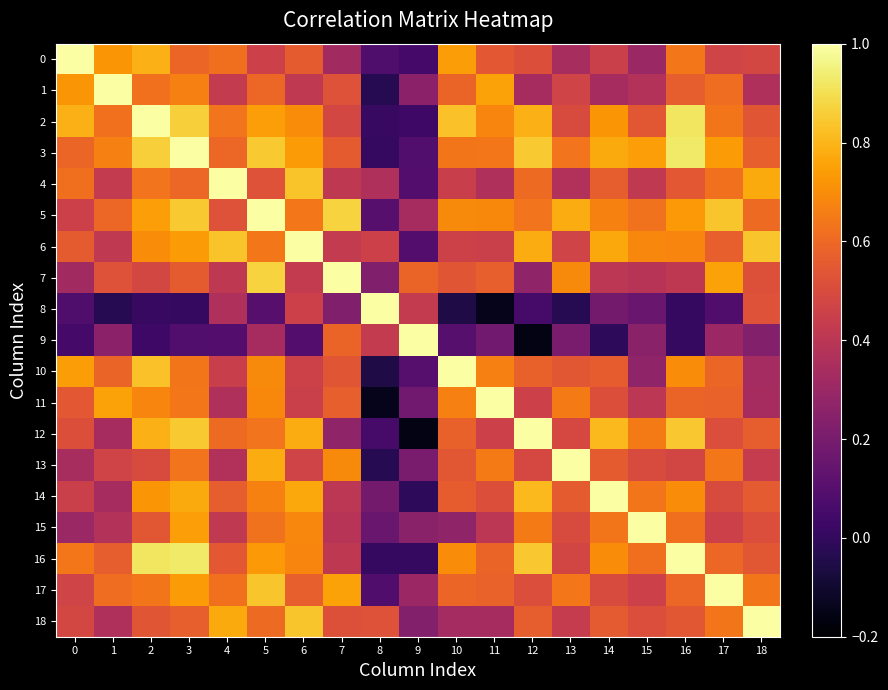

Rank the series by their maximum value, from highest to lowest.

0, 1, 2, 3, 4, 5, 6, 7, 8, 9, 10, 11, 12, 13, 14, 15, 16, 17, 18